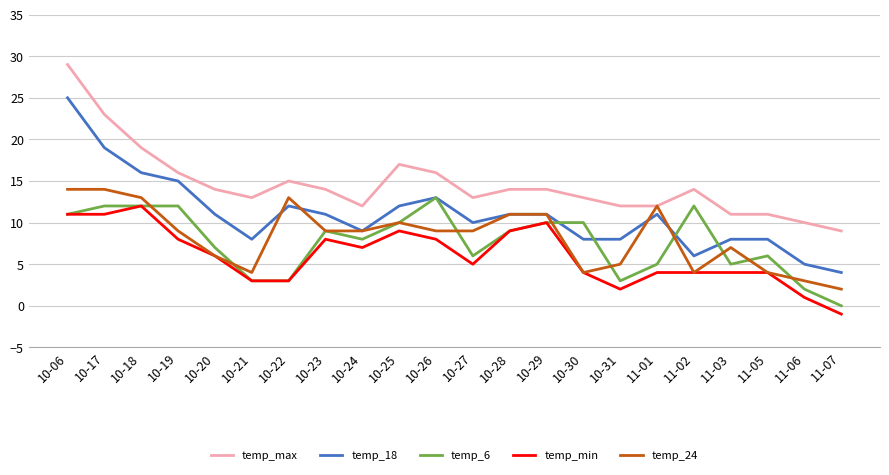

What is the approximate value of temp_min at 10-21, to the nearest 5?

5